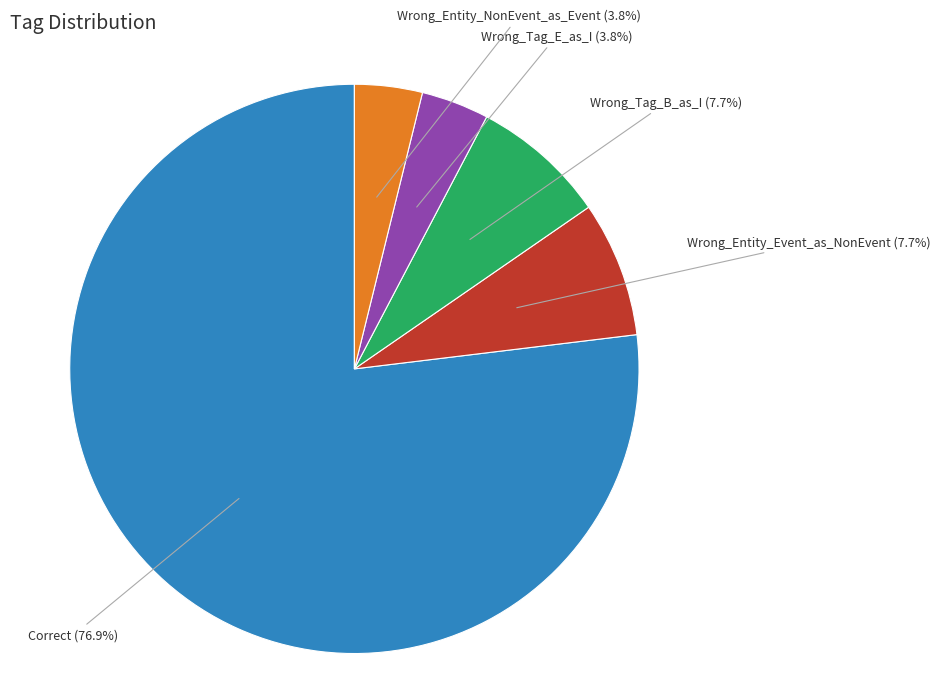

How many segments does this pie chart have?

5